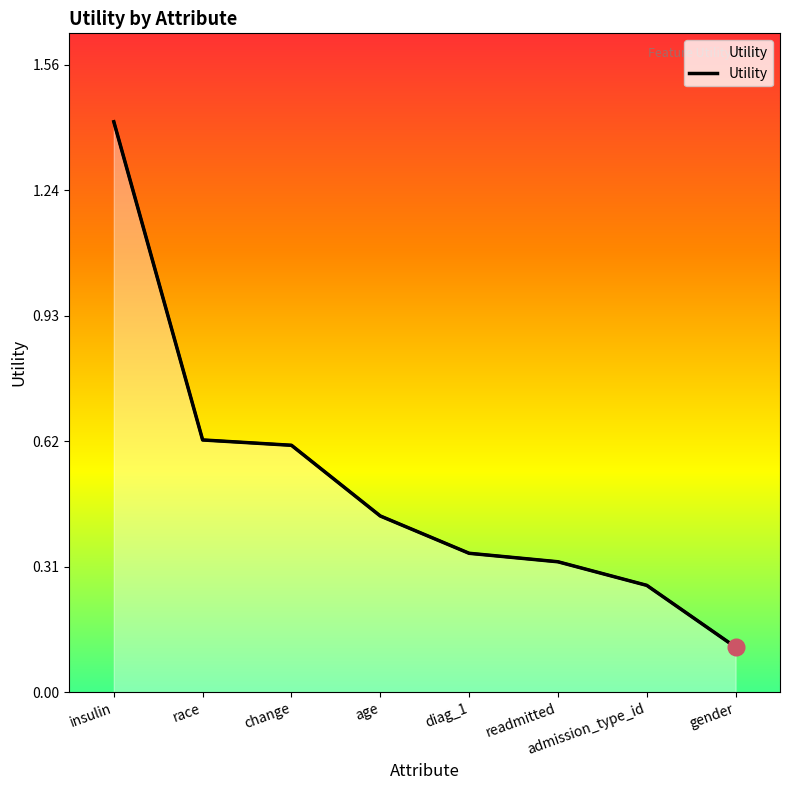

What is the sum of the values at age and admission_type_id?

0.7